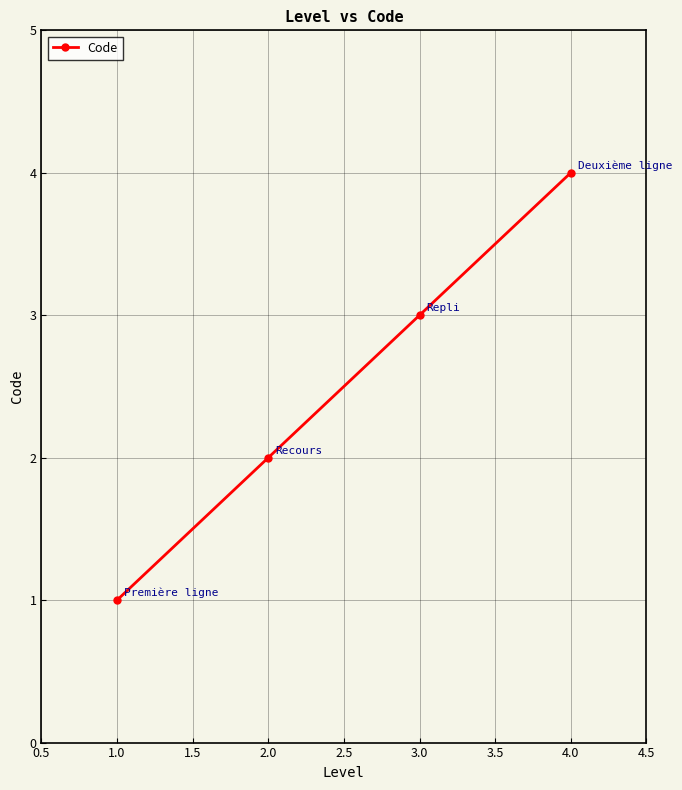

The chart shows a value of 6 at 2.0. True or false?

False